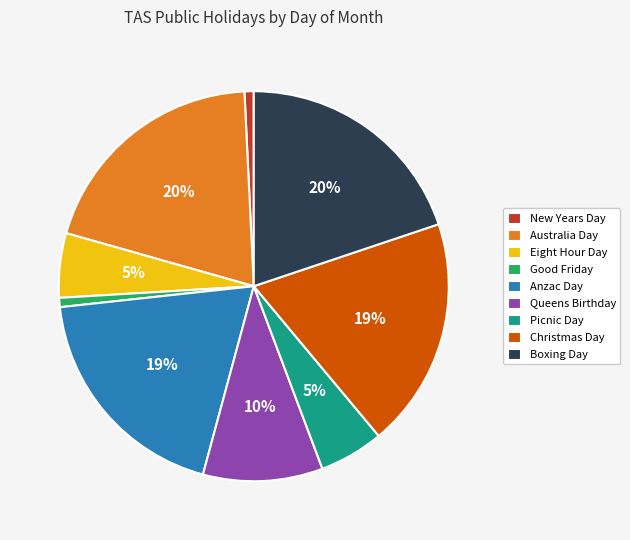

Do Good Friday and Australia Day together represent more than half of the pie?

No